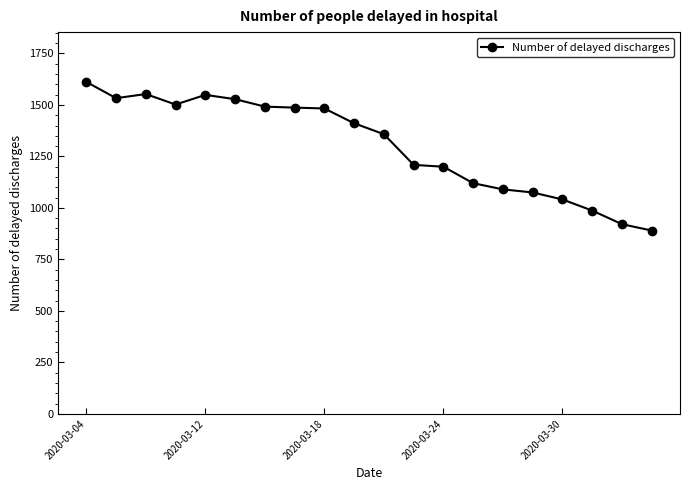

What is the difference between the maximum and second lowest values?

691